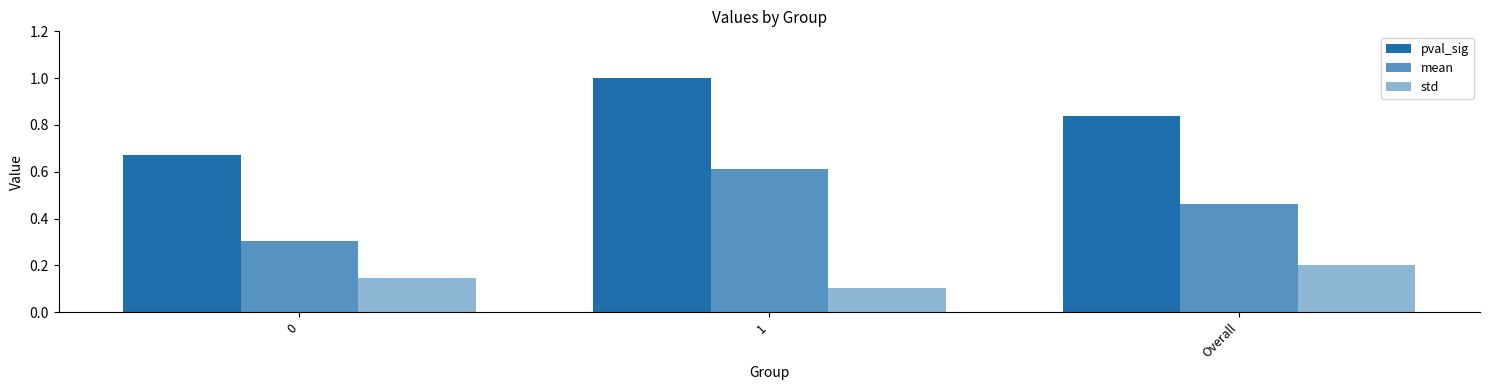

How many data points does each series have?

3